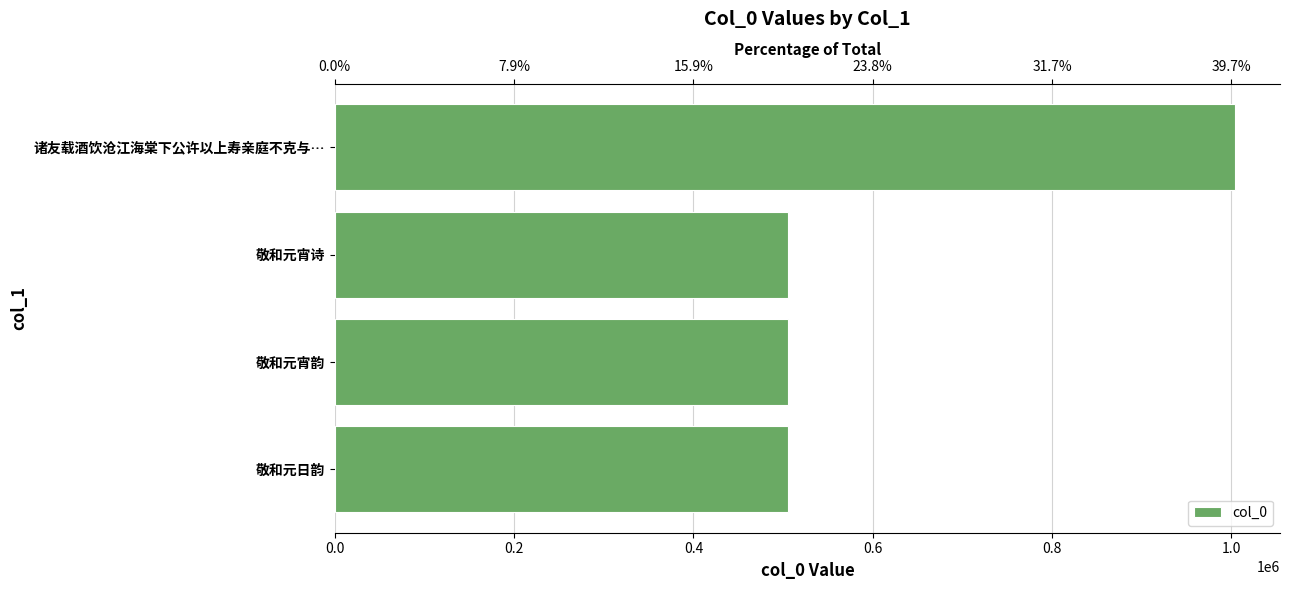

What is the maximum value shown in the chart?

1004008